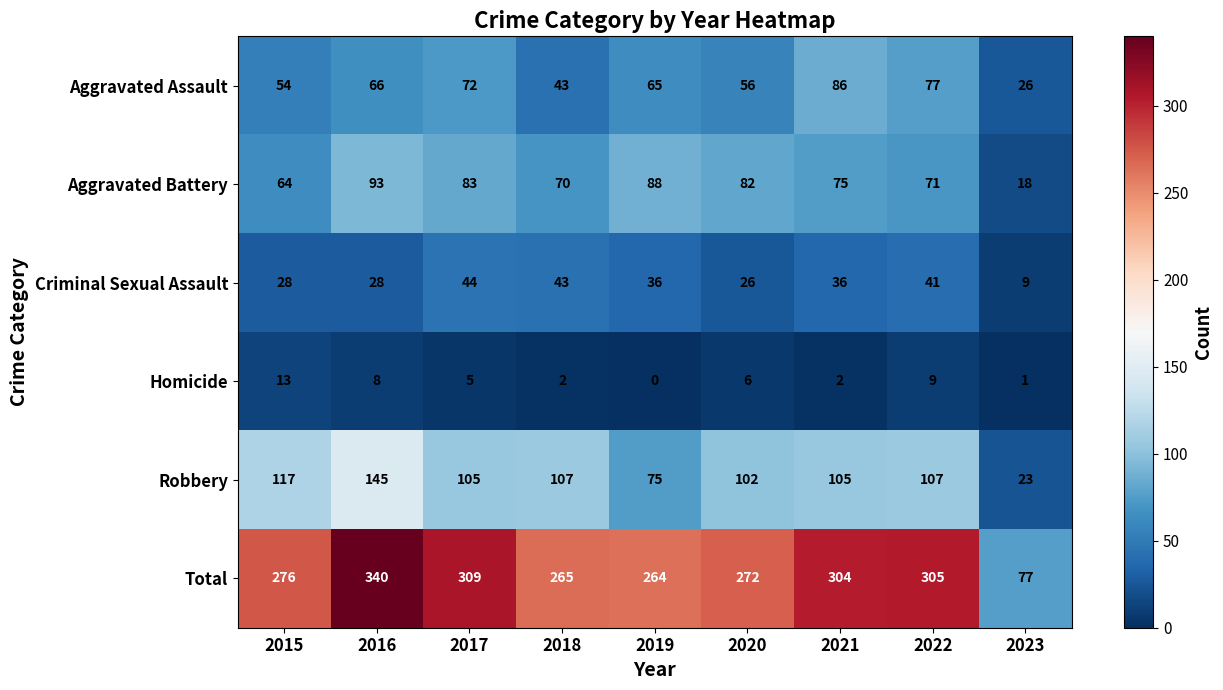

At which label does Aggravated Assault first exceed 65?

2016